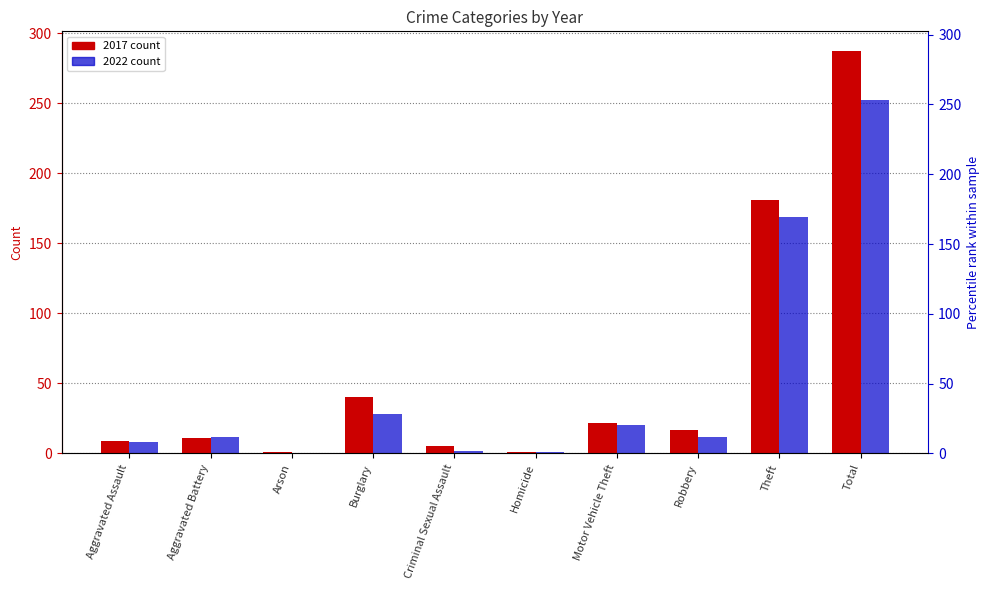

At which label does 2022 first exceed 12?

Burglary